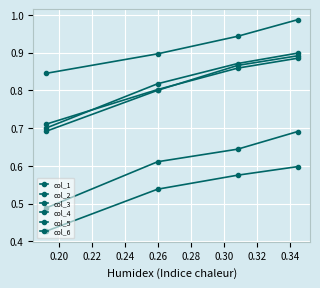

What is the minimum value for col_6?

0.7